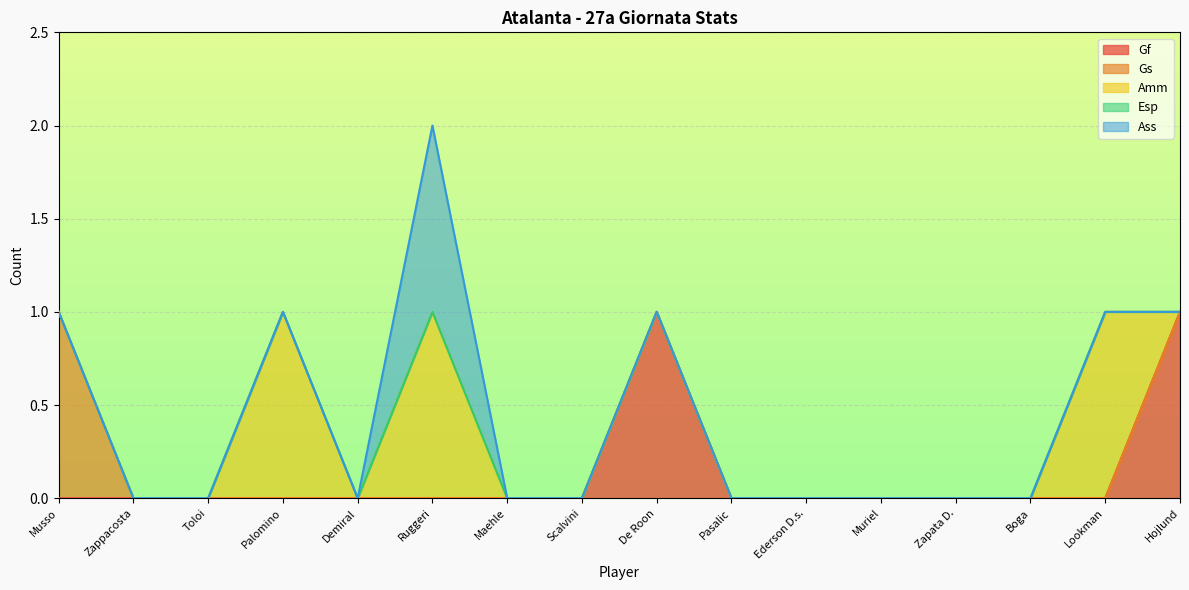

Does the chart display data point markers on the line(s)?

No